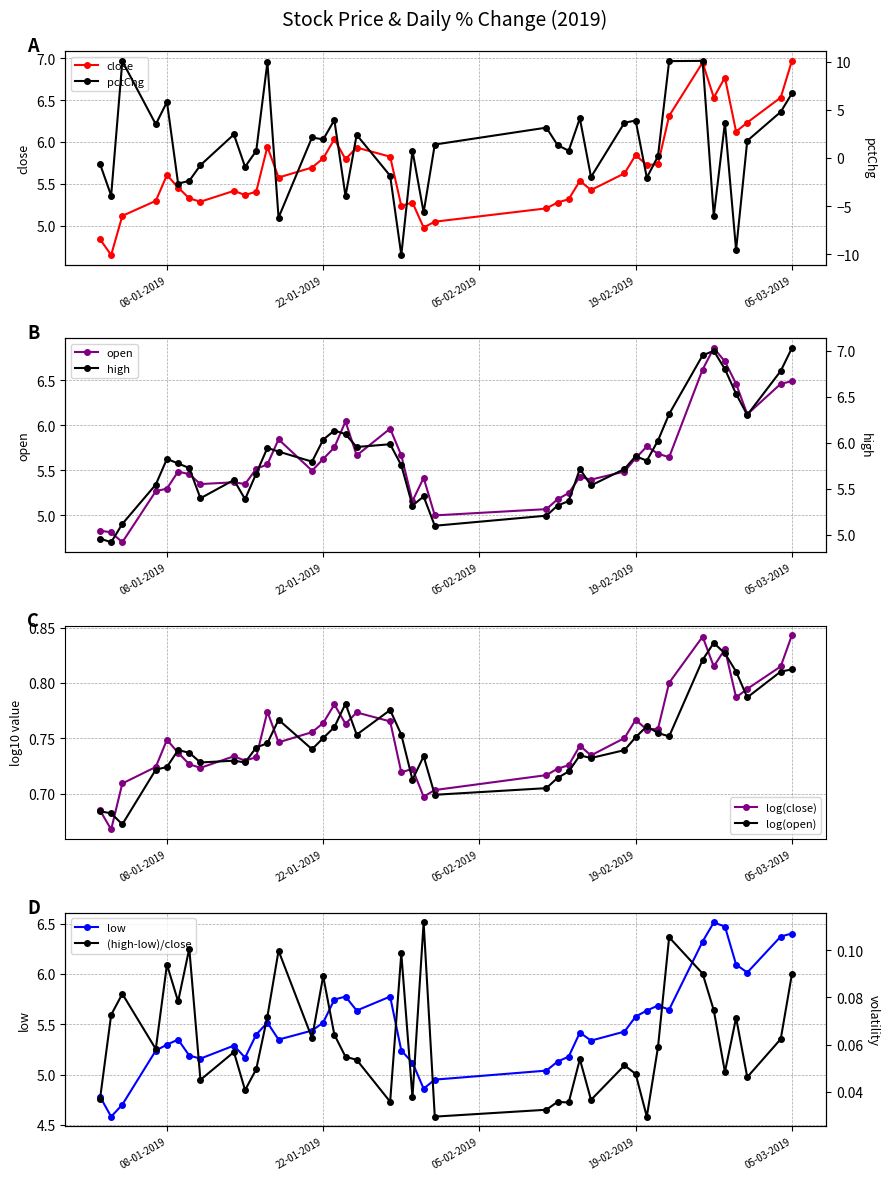

How many data points in pctChg are above 1?

21